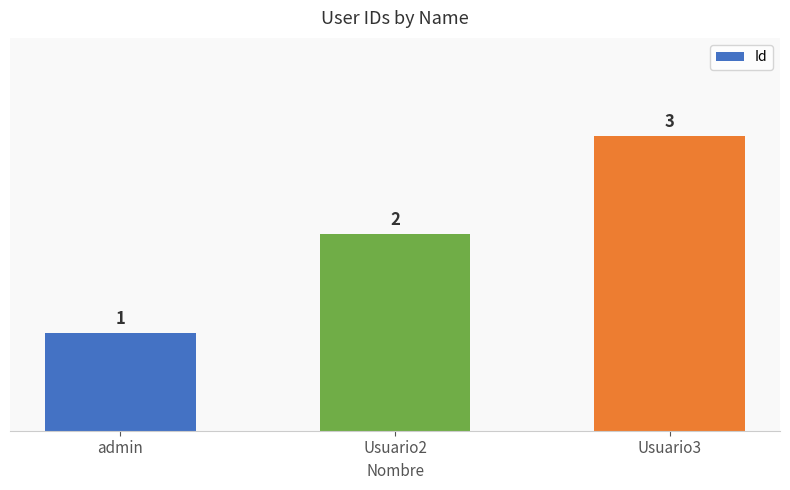

What is the sum of all values?

6